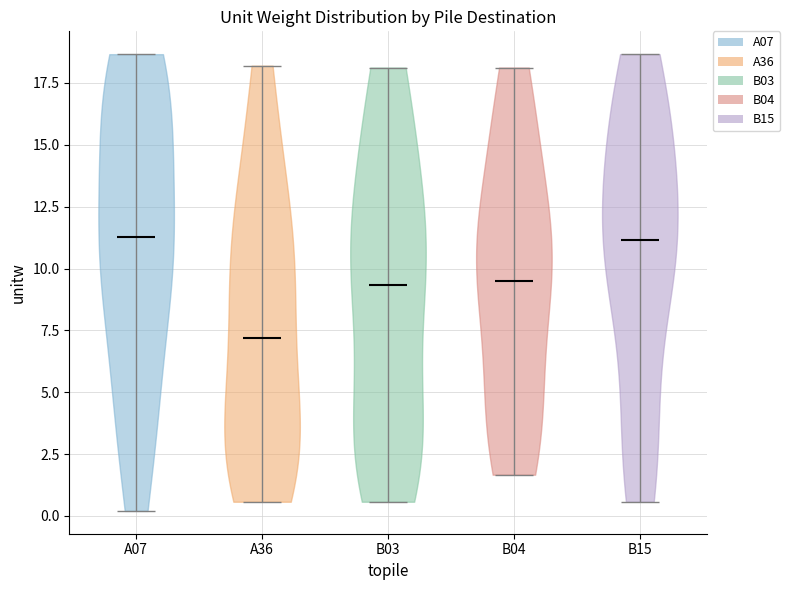

Reading left to right, read every violin against the y-axis: where its median line is, and the lowest and highest points it reaches. The values are not printed on the chart, so give them approximately, as read against the axis.

A07: median line 11.5, lowest point 0.0, highest point 18.5
A36: median line 7.0, lowest point 0.5, highest point 18.0
B03: median line 9.5, lowest point 0.5, highest point 18.0
B04: median line 9.5, lowest point 1.5, highest point 18.0
B15: median line 11.0, lowest point 0.5, highest point 18.5